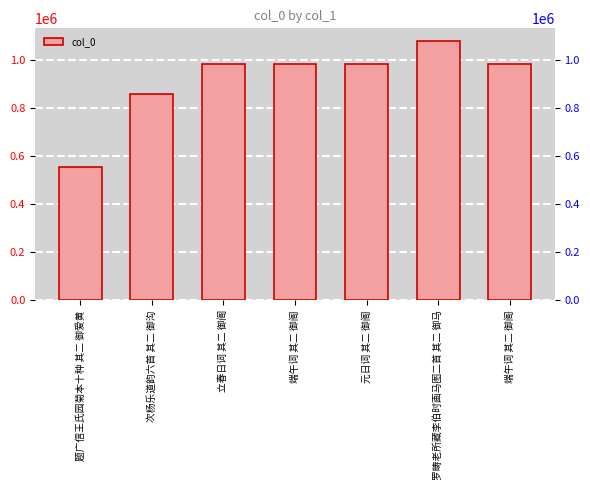

Rank the categories by value from highest to lowest.

罗畴老所藏李伯时画马图二首 其二 御马, 端午词 其二 御阁, 端午词 其二 御阁, 立春日词 其二 御阁, 元日词 其二 御阁, 次杨乐道韵六首 其二 御沟, 题广信王氏园菊本十种 其二 御爱黄